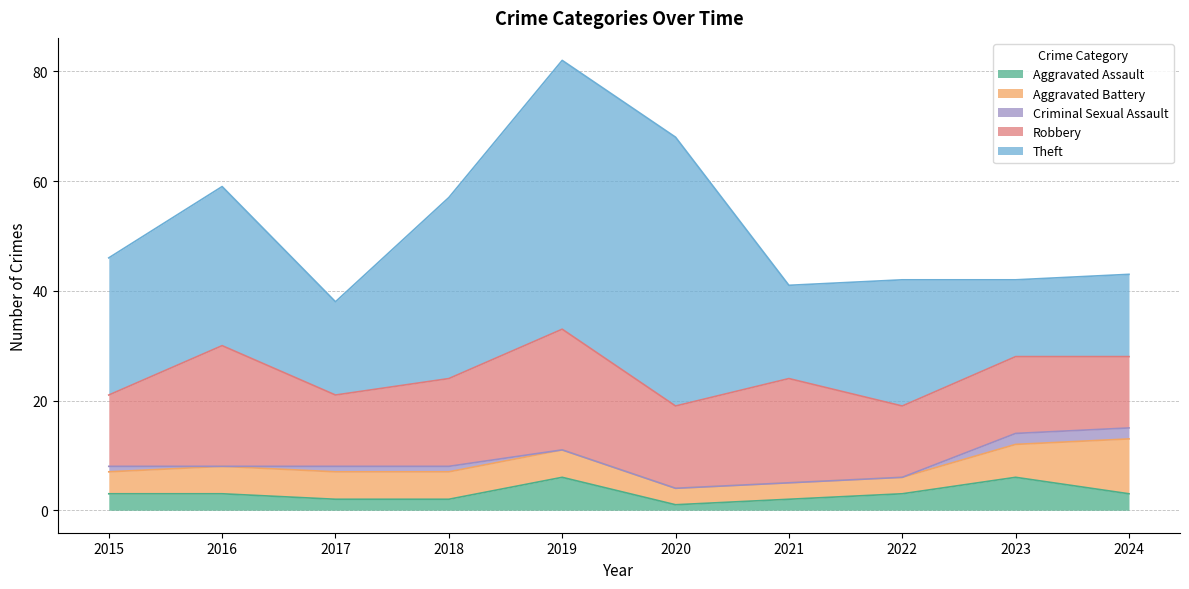

What is the sum of the Criminal Sexual Assault values at 2020 and 2018?

1